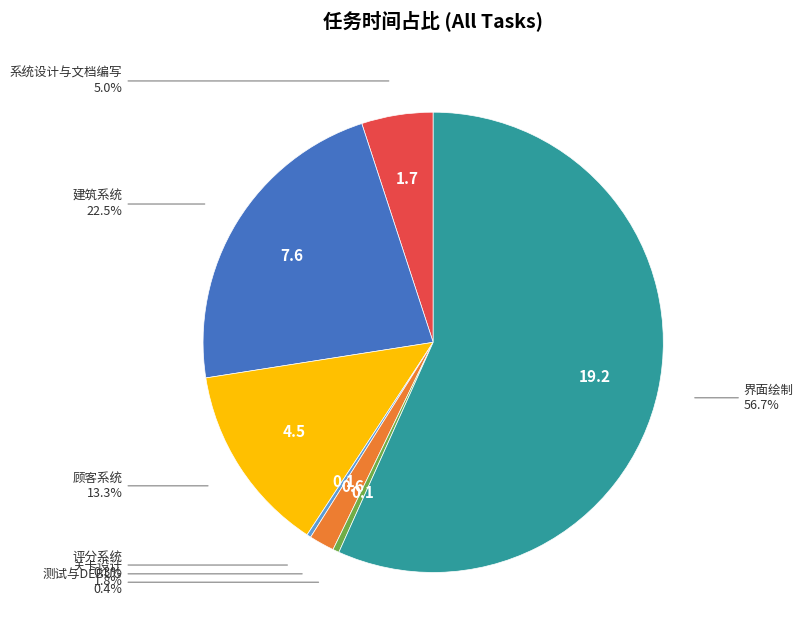

Is there a majority slice in this chart?

Yes